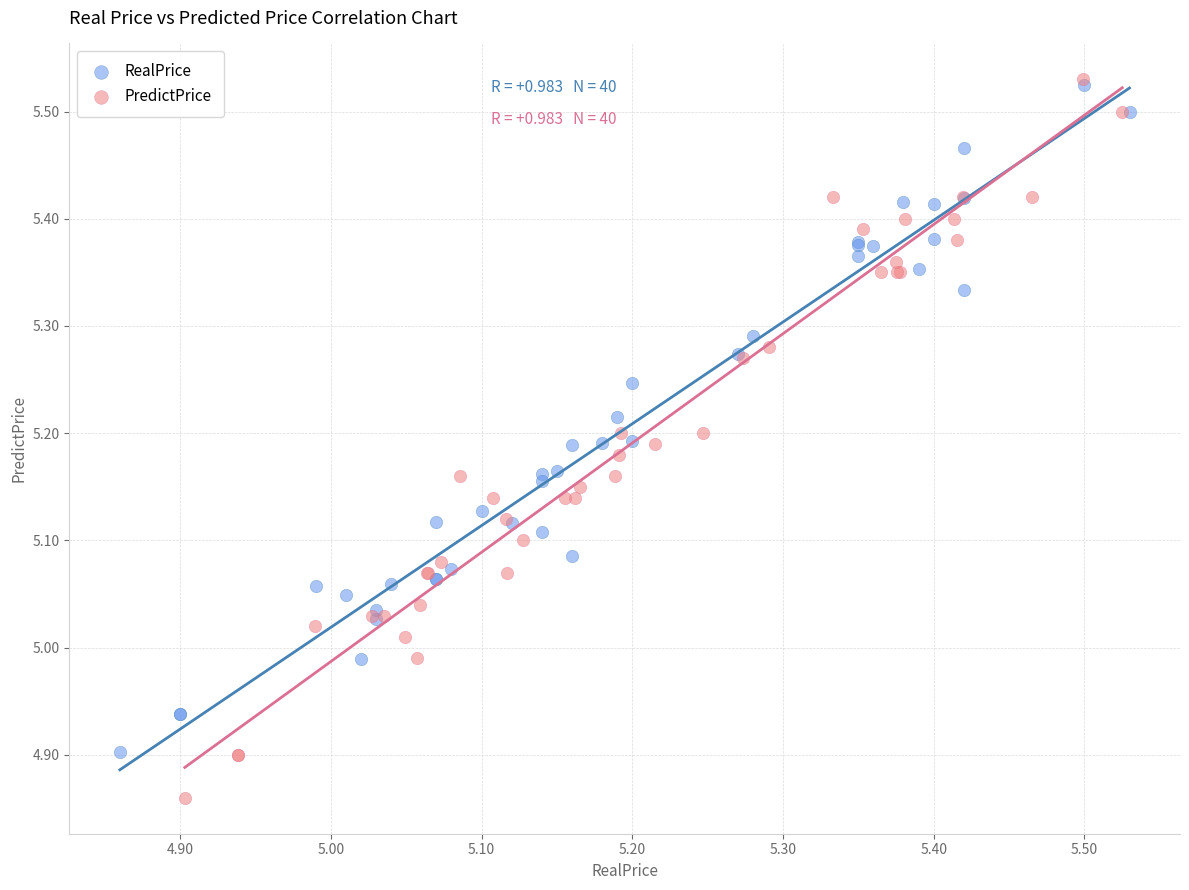

Which series has the largest Y range (max minus min)?

PredictPrice